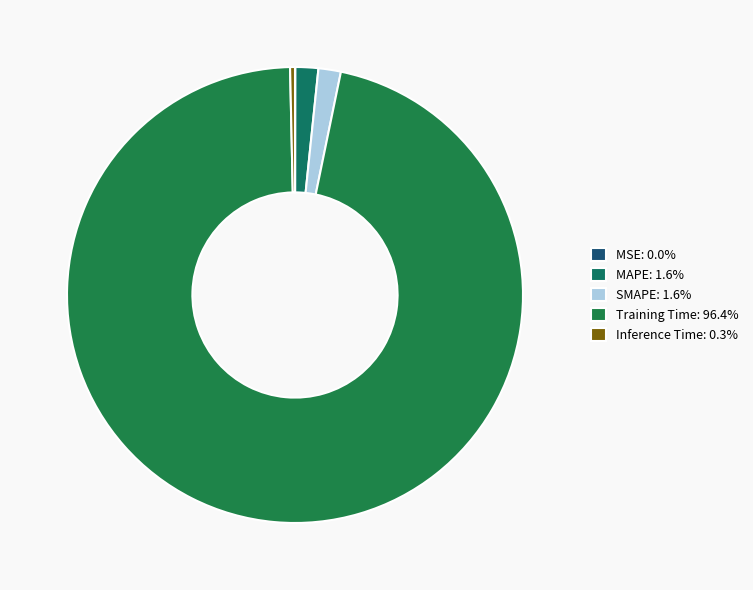

To the nearest percent, what portion does Training Time represent?

96%